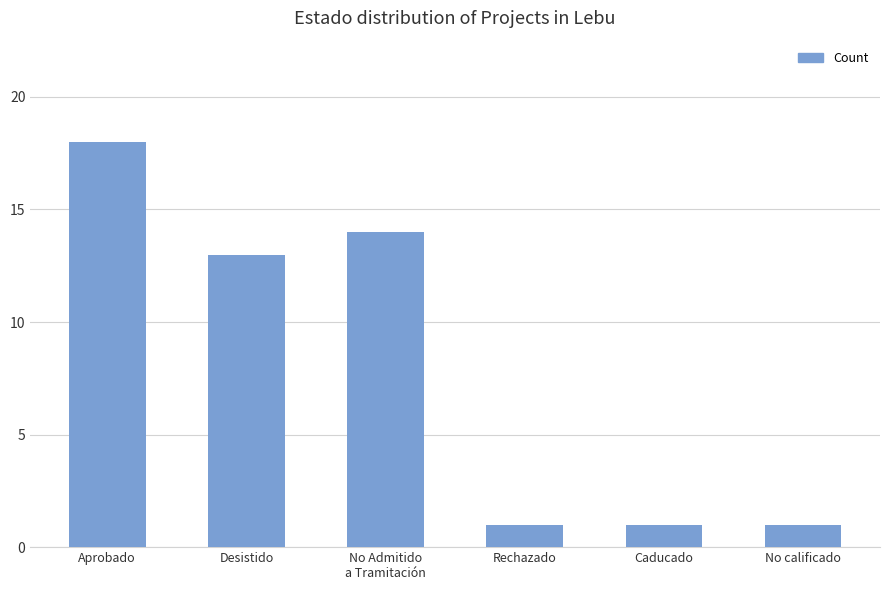

What is the value of the 6th bar from the left?

1